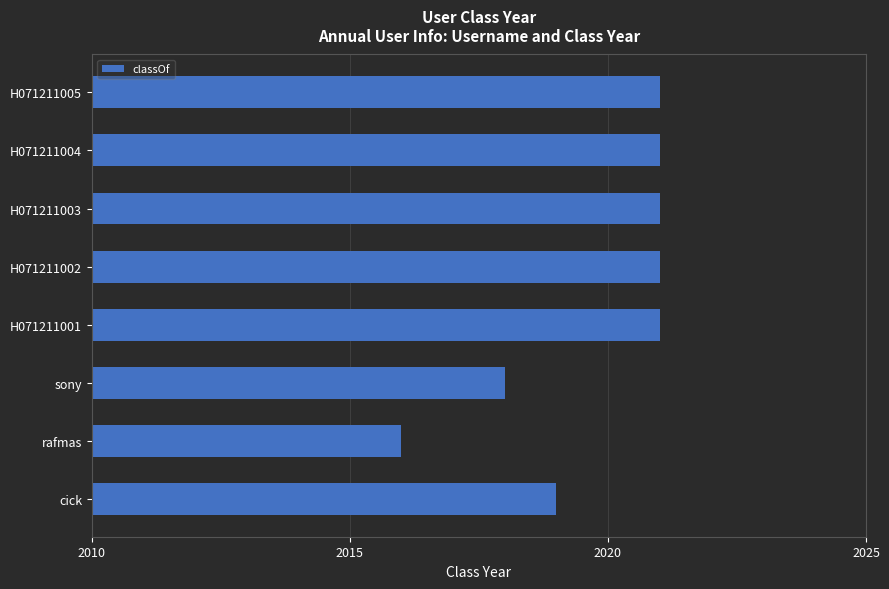

What is the difference between the maximum and minimum values?

5